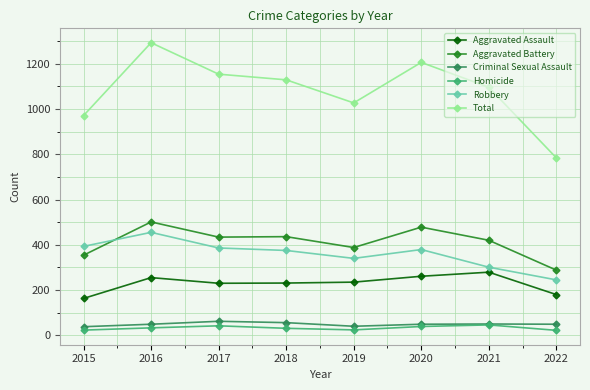

True or false: Aggravated Assault and Homicide cross at least once.

False